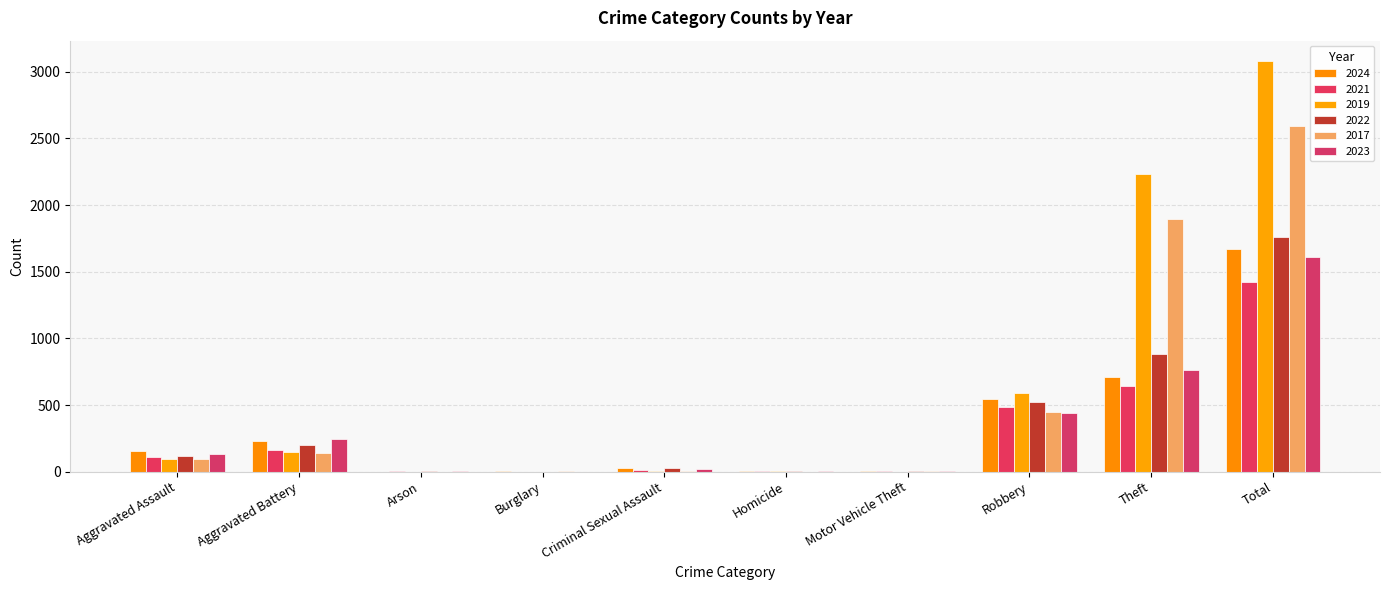

List the labels in order of 2017 value, smallest first.

Arson, Homicide, Burglary, Motor Vehicle Theft, Criminal Sexual Assault, Aggravated Assault, Aggravated Battery, Robbery, Theft, Total